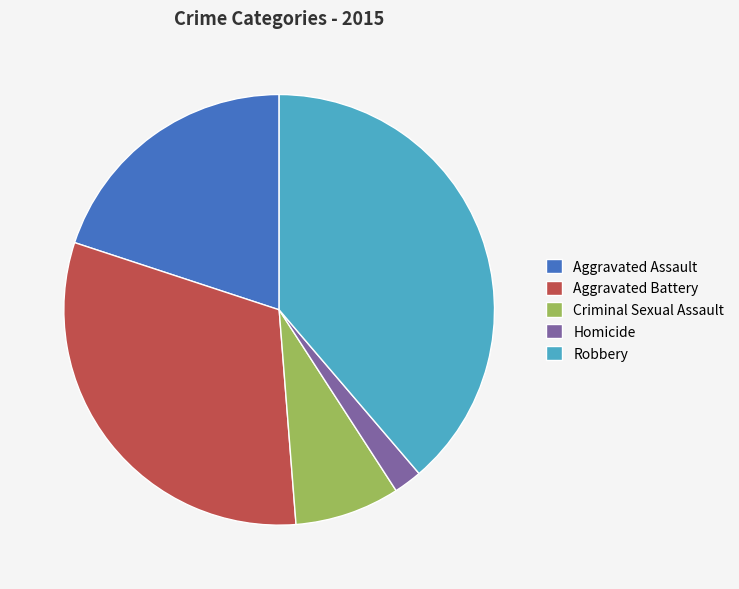

Approximately how many times larger is the value at Robbery compared to Aggravated Battery?

1.2